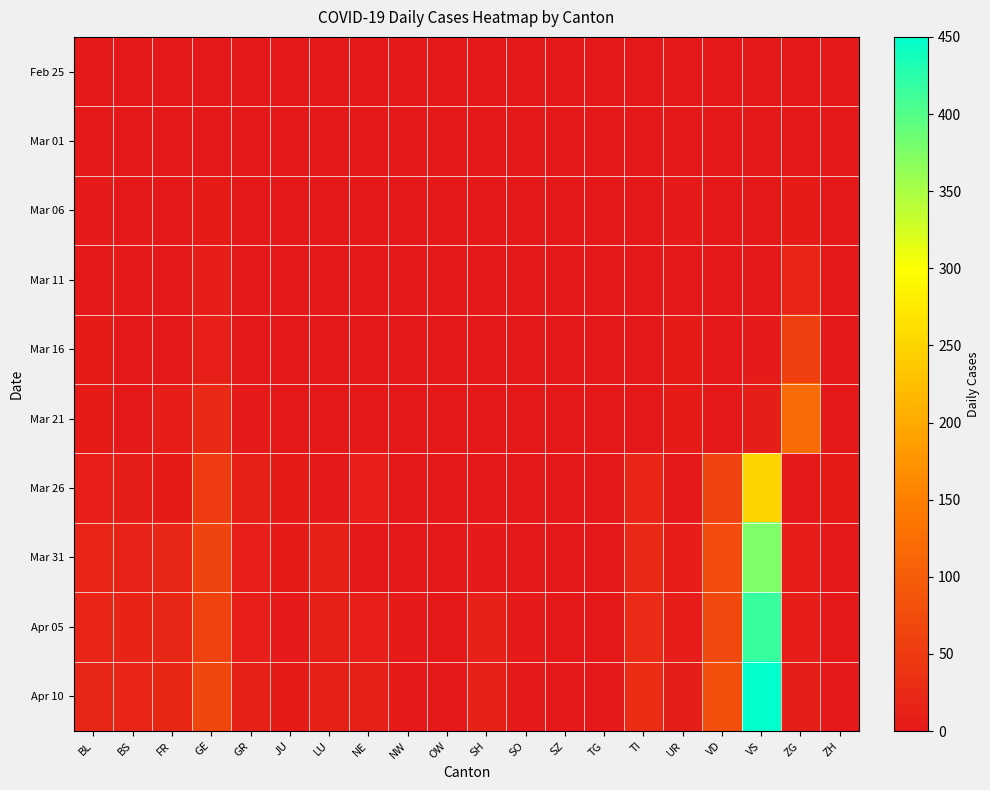

Which series has the largest total across all categories?

Apr 10